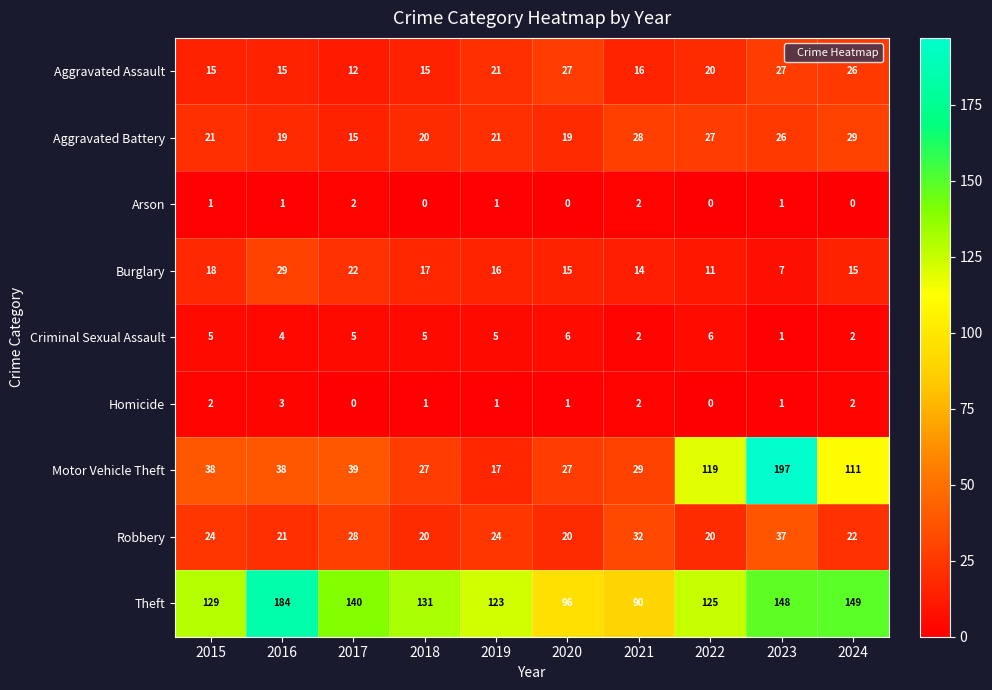

Which series has the largest total across all categories?

Theft